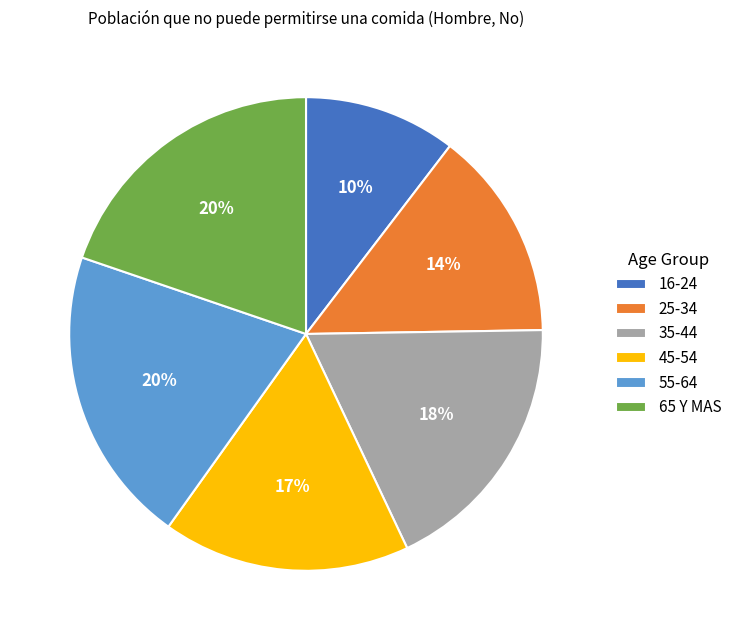

How many segments does this pie chart have?

6